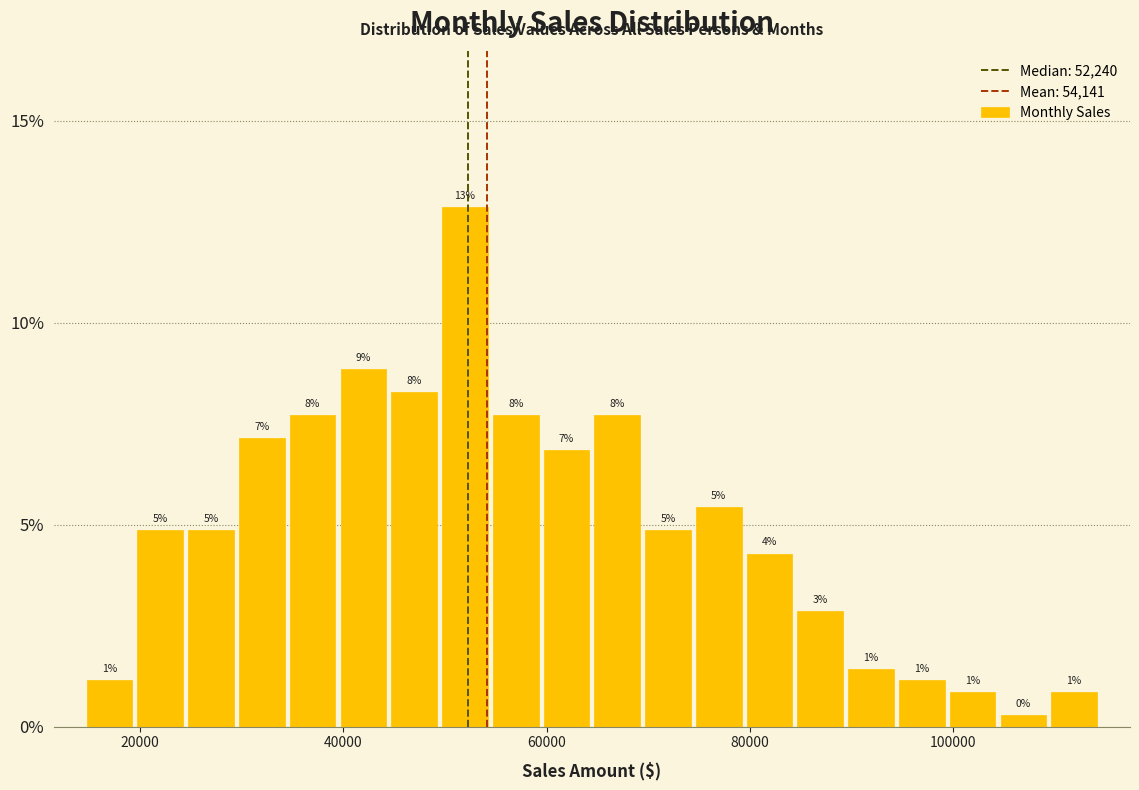

Around what value on the x-axis is the tallest bar? Give the approximate position of its centre, as read against the axis.

52000